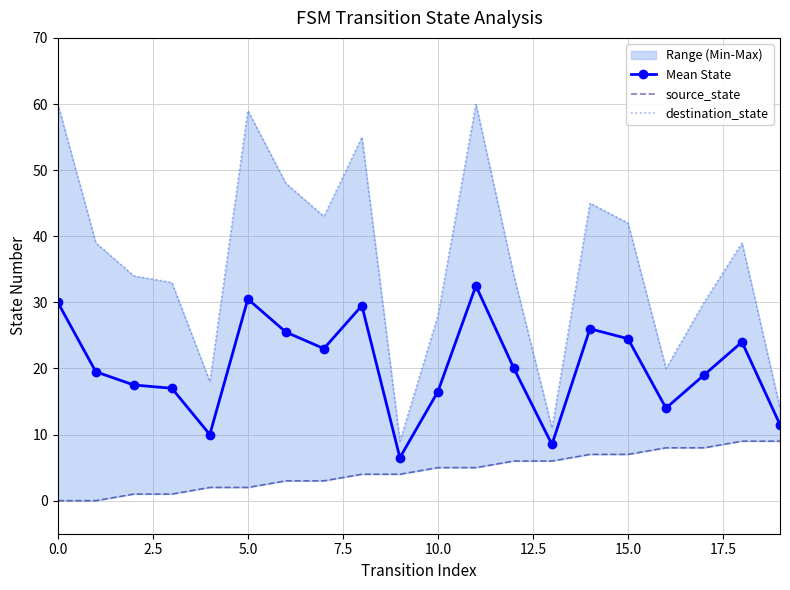

Reading left to right, list all the values displayed in this chart.

Mean State: 30.0	19.5	17.5	17.0	10.0	30.5	25.5	23.0	29.5	6.5	16.5	32.5	20.0	8.5	26.0	24.5	14.0	19.0	24.0	11.5
source_state: 0.0	0.0	1.0	1.0	2.0	2.0	3.0	3.0	4.0	4.0	5.0	5.0	6.0	6.0	7.0	7.0	8.0	8.0	9.0	9.0
destination_state: 60.0	39.0	34.0	33.0	18.0	59.0	48.0	43.0	55.0	9.0	28.0	60.0	34.0	11.0	45.0	42.0	20.0	30.0	39.0	14.0